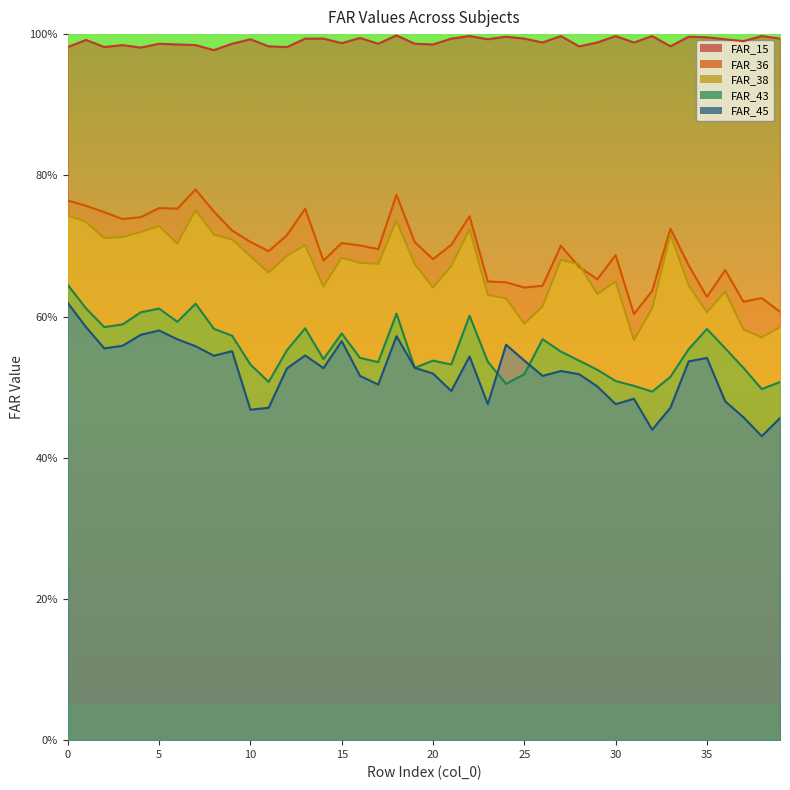

Which label corresponds to the largest value in the chart?

18